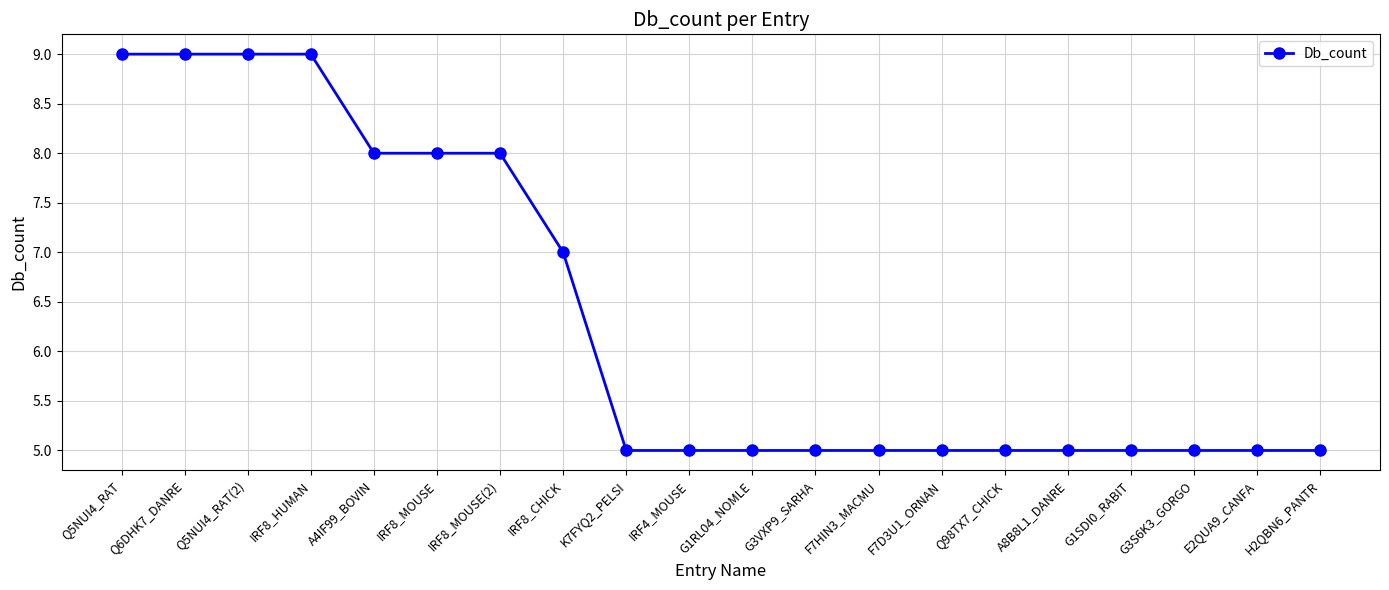

What position from the left is G3S6K3_GORGO?

18